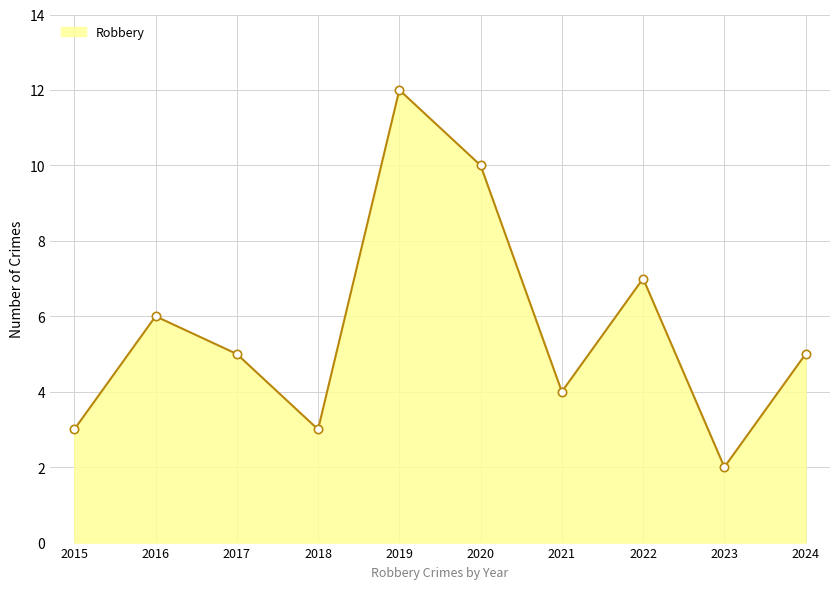

True or false: the data has more than 2 interior local peaks.

True